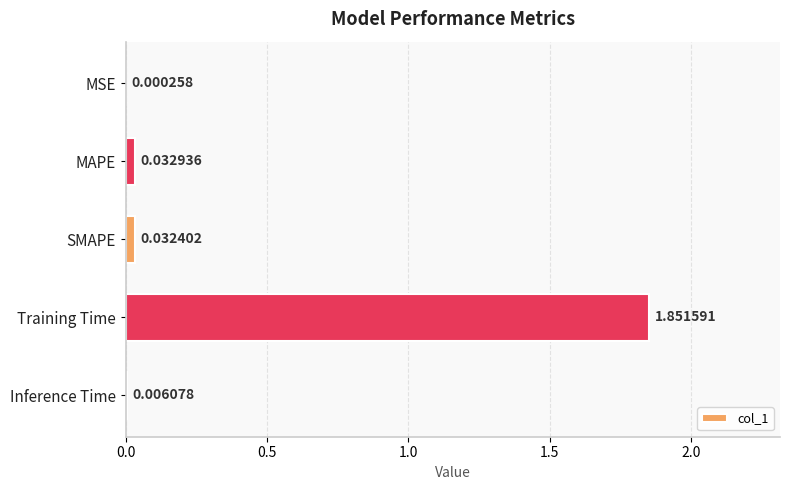

What is the change in value from MAPE to Training Time?

+1.8